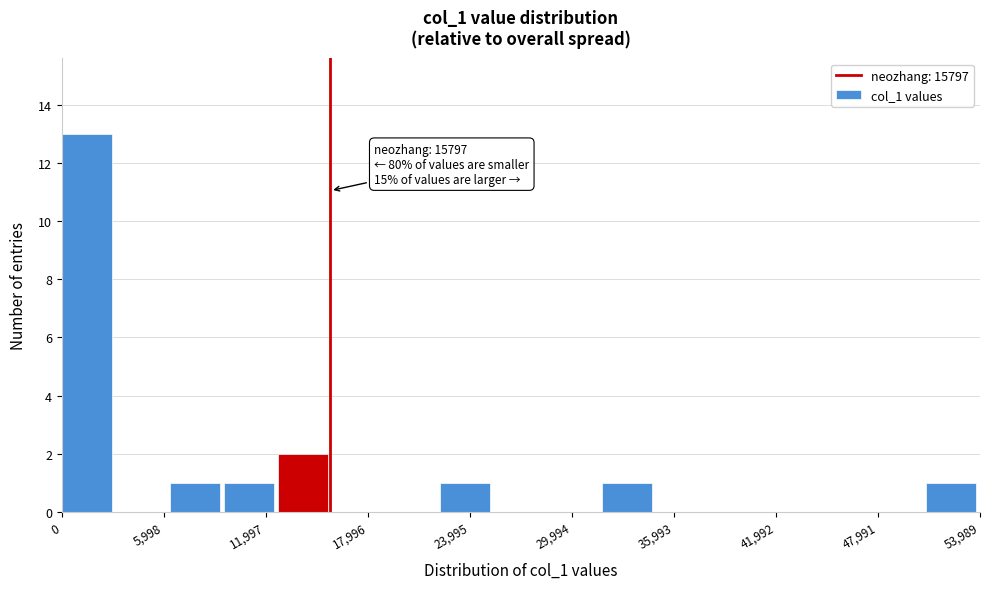

Read against the x-axis, roughly where is the centre of the tallest bar?

1000